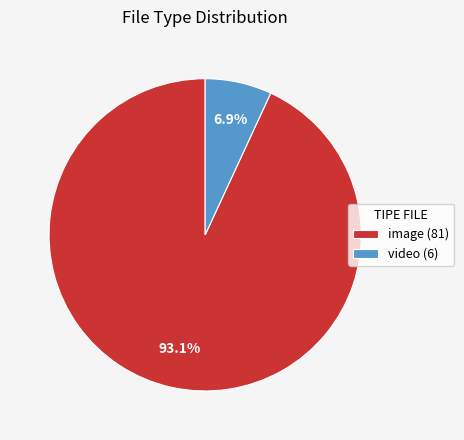

The video slice represents 7% of the pie. True or false?

True